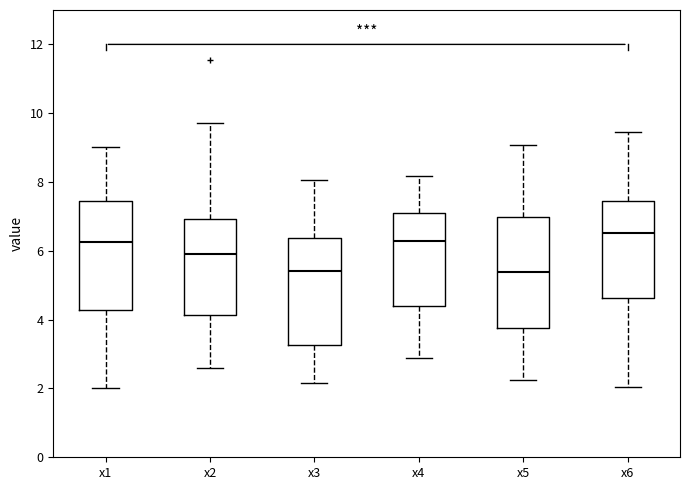

Reading left to right, read every box against the y-axis: the position of its median line, the range the box covers, and the ends of its whiskers. The values are not printed on the chart, so give them approximately, as read against the axis.

x1: median 6.2, box 4.2 to 7.4, whiskers 2.0 to 9.0
x2: median 6.0, box 4.2 to 7.0, whiskers 2.6 to 9.8
x3: median 5.4, box 3.2 to 6.4, whiskers 2.2 to 8.0
x4: median 6.2, box 4.4 to 7.0, whiskers 2.8 to 8.2
x5: median 5.4, box 3.8 to 7.0, whiskers 2.2 to 9.0
x6: median 6.6, box 4.6 to 7.4, whiskers 2.0 to 9.4